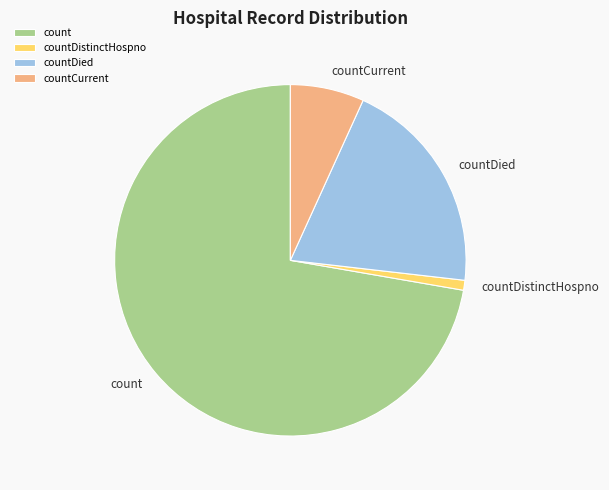

What is the smallest slice in the pie chart?

countDistinctHospno